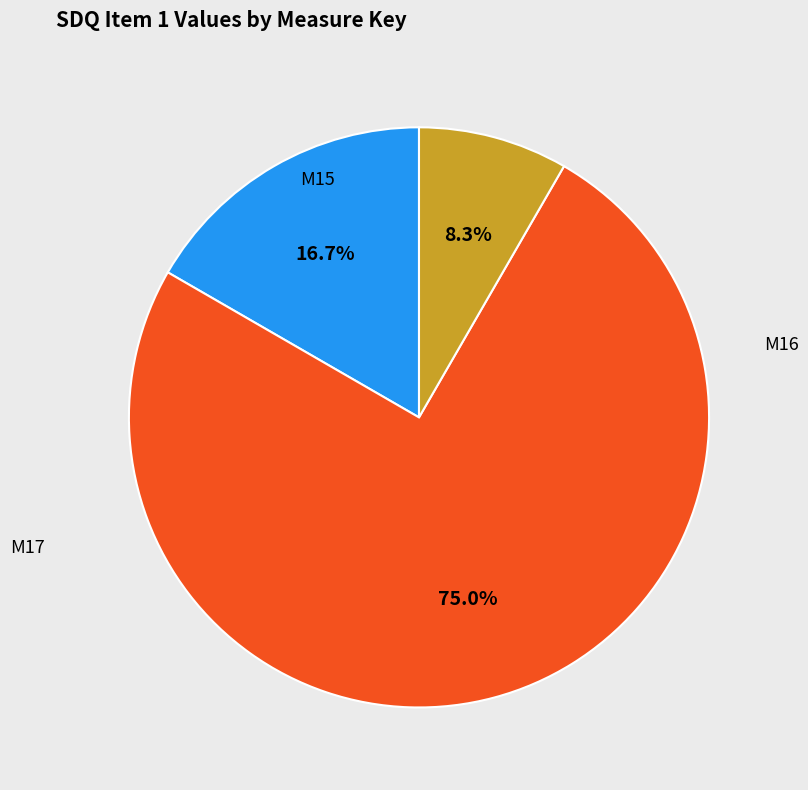

Rank the categories by value from lowest to highest.

M17, M15, M16